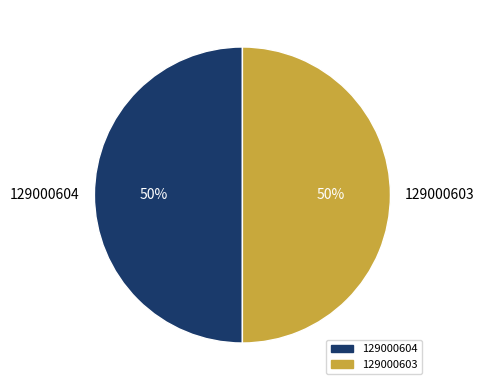

True or false: 129000604 accounts for 50% of the total.

True